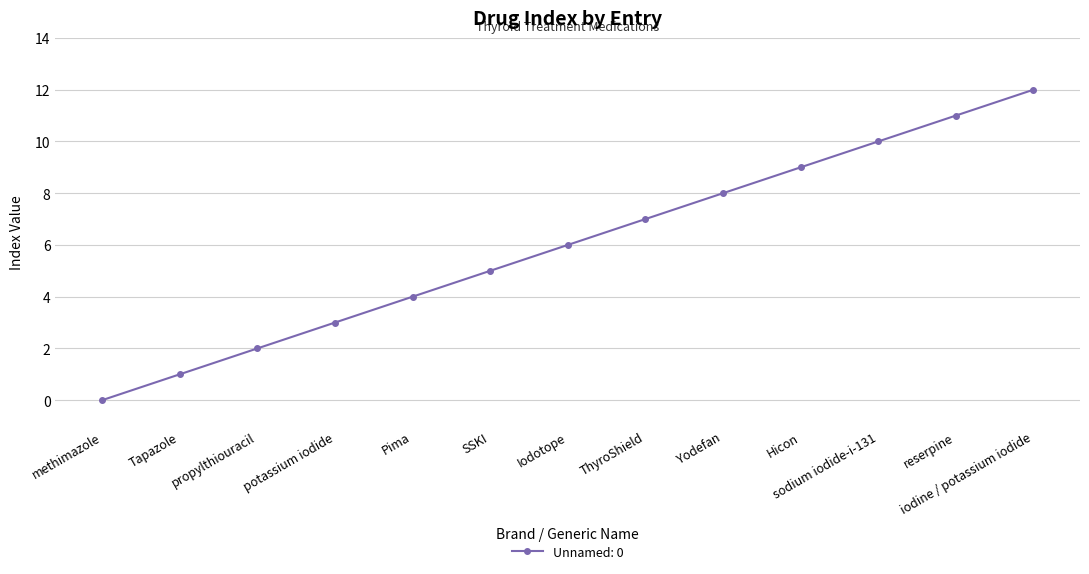

What is the sum of the values at SSKI and potassium iodide?

8